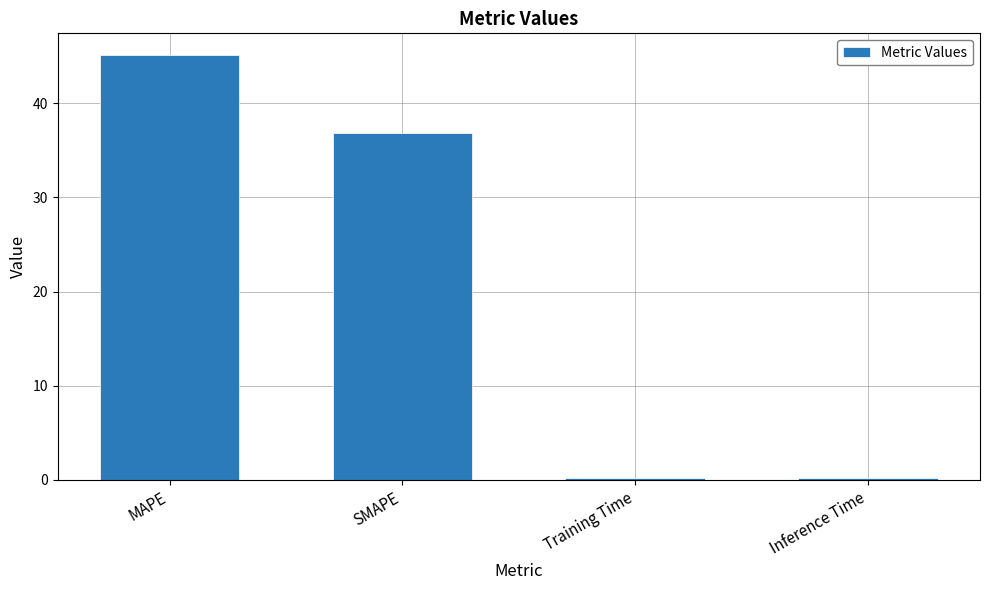

What is the label of the 2nd bar from the right?

Training Time